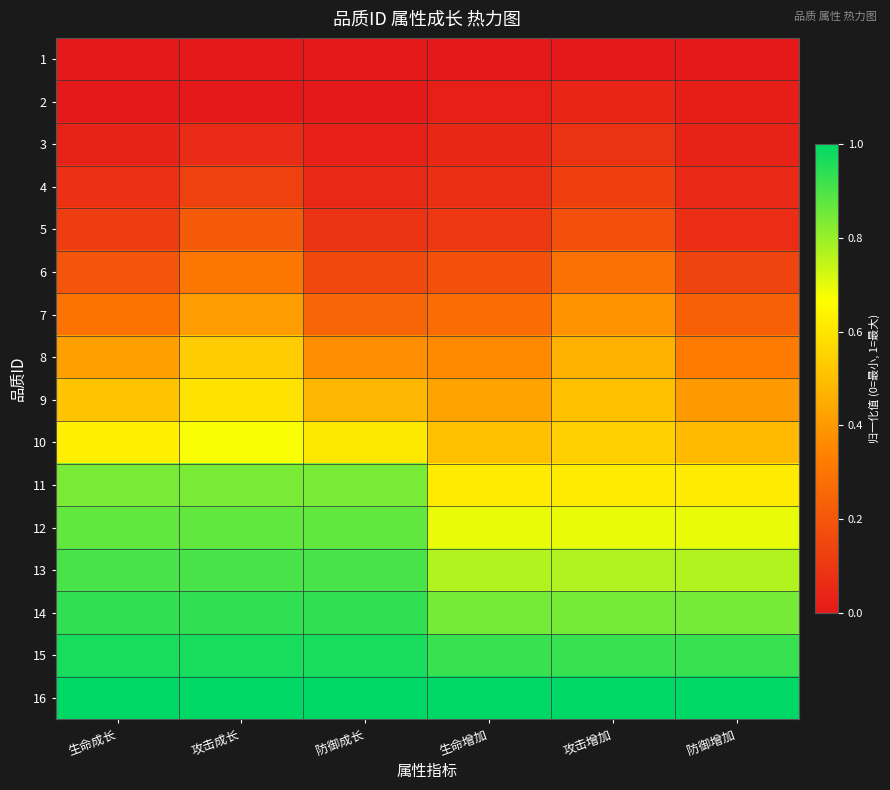

Between 攻击成长 and 生命增加, which series saw the biggest shift?

11